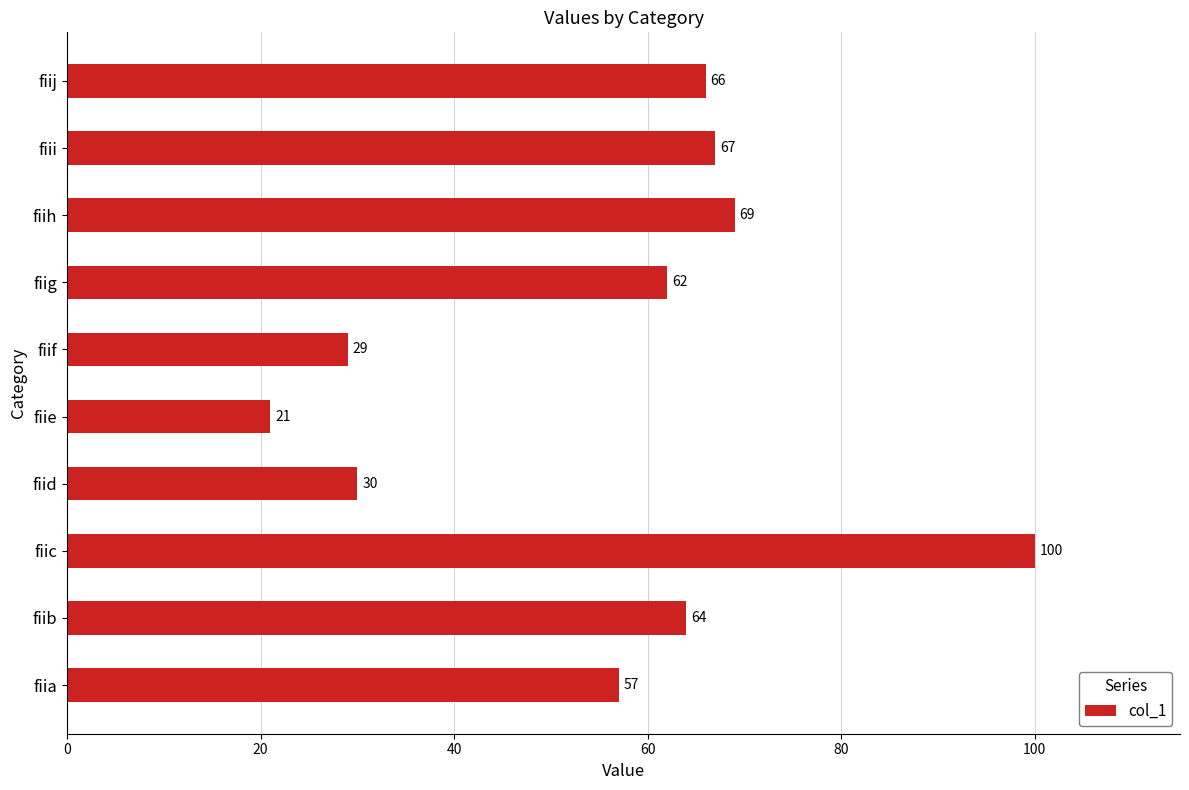

Read the value at fiij, to the nearest 10.

70